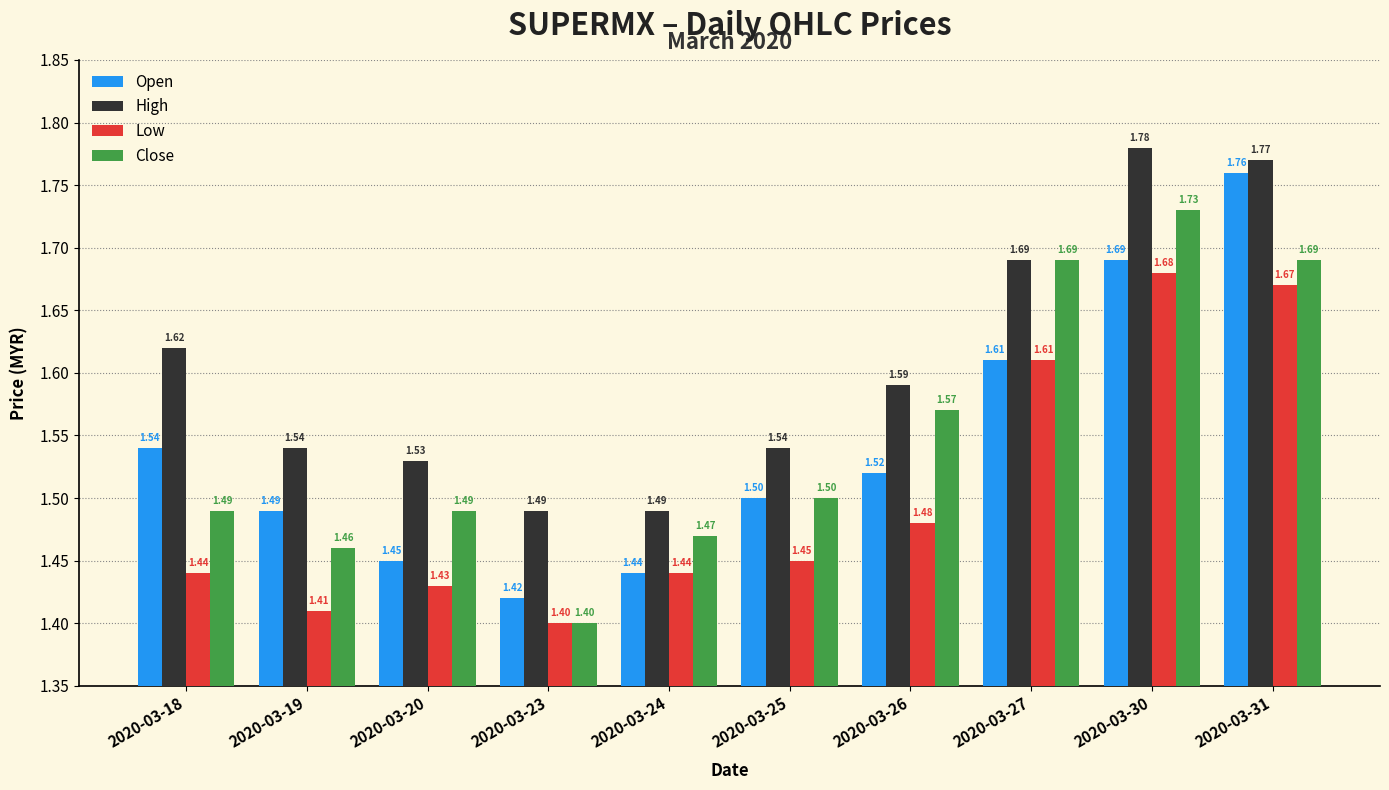

List the series in order of their peak value, lowest first.

Low, Close, Open, High